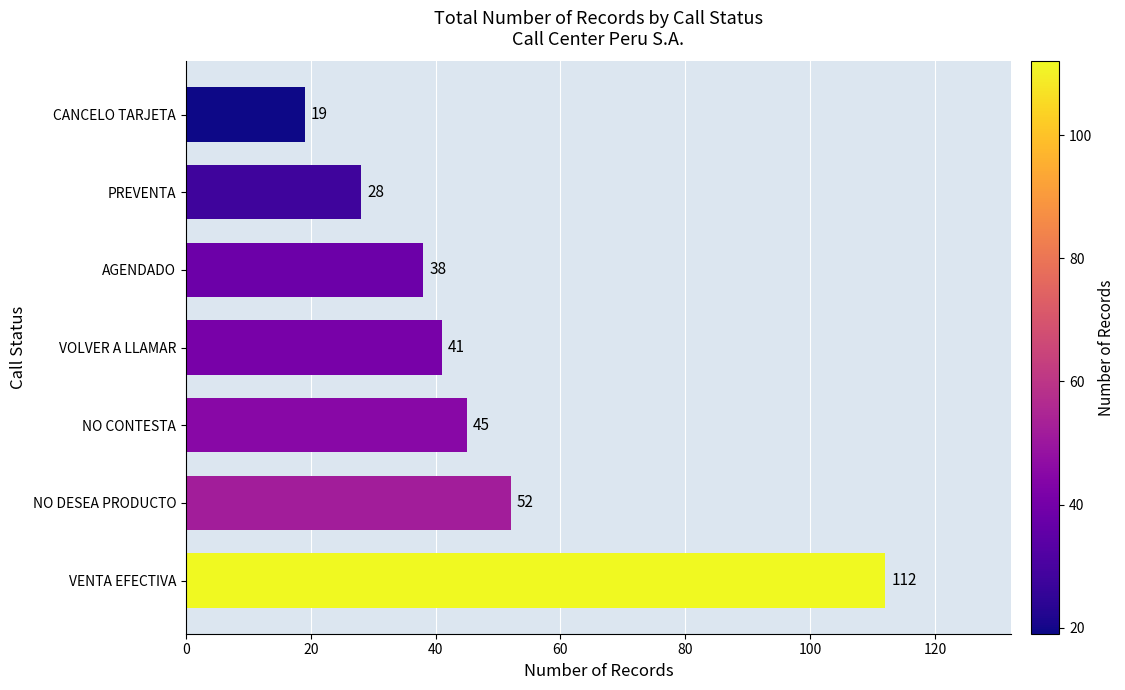

What is the ratio of the value at NO DESEA PRODUCTO to the value at AGENDADO?

1.4